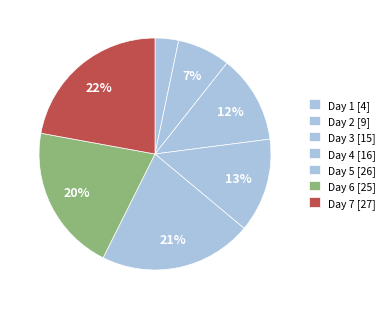

Which slice is the largest?

Day 7